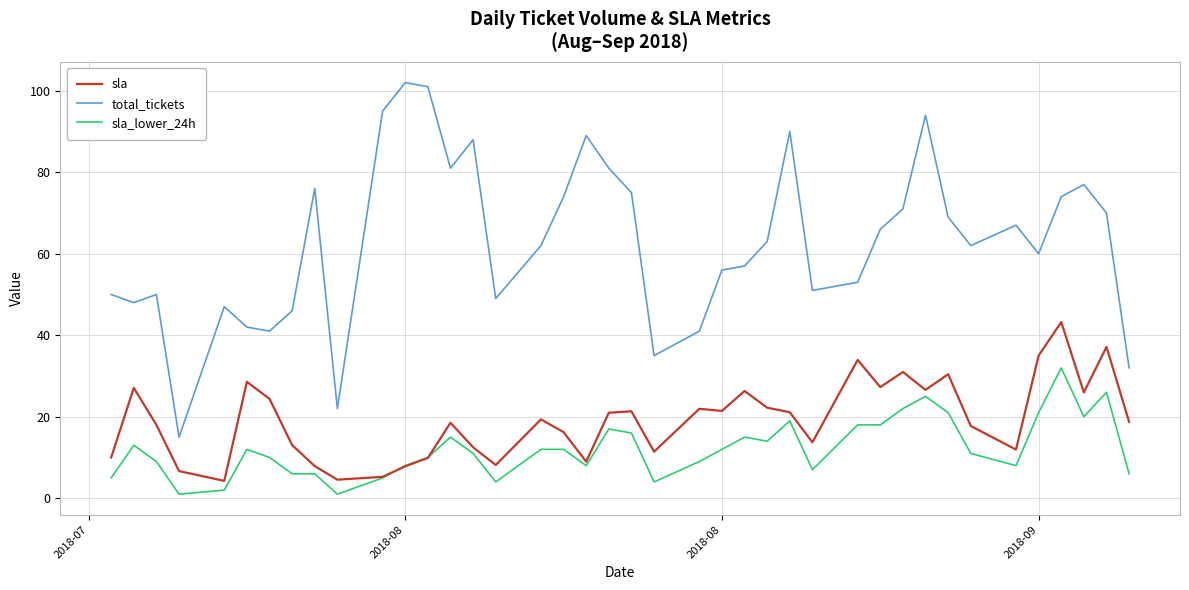

True or false: total_tickets and sla_lower_24h intersect in this chart.

False